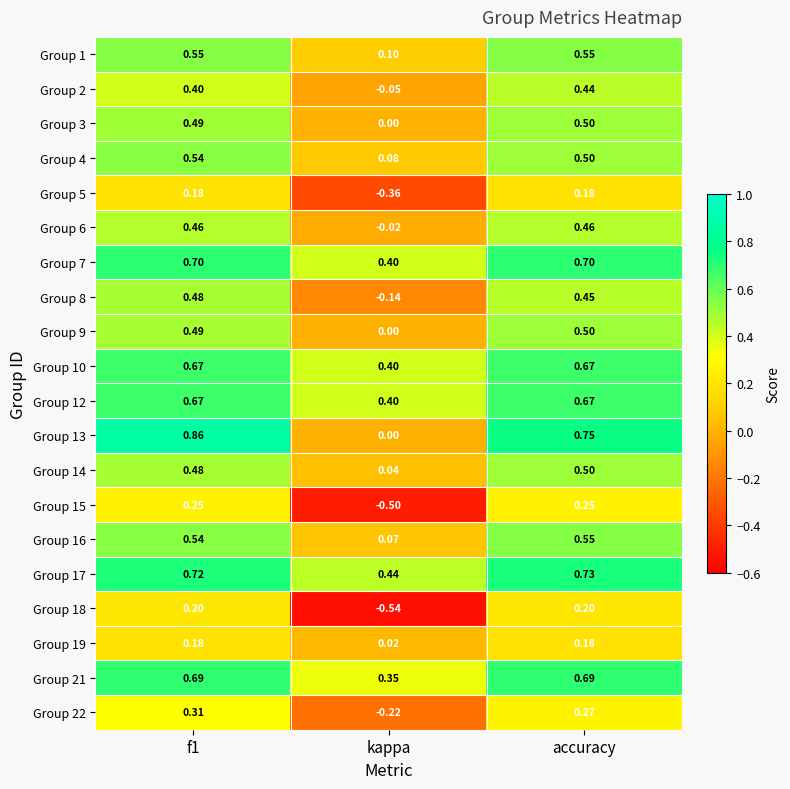

Where is Group 10 nearest to the value 0?

kappa